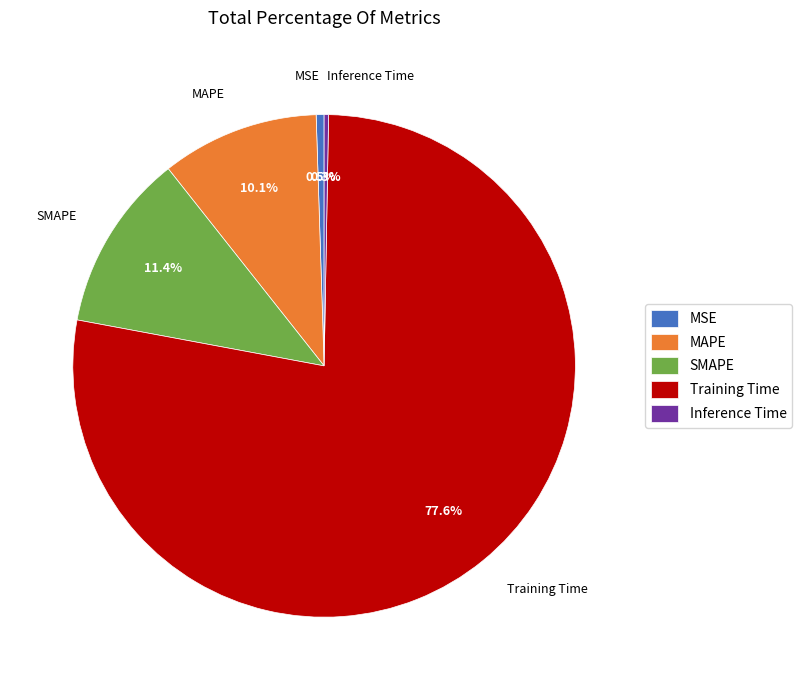

Which slice is the largest?

Training Time